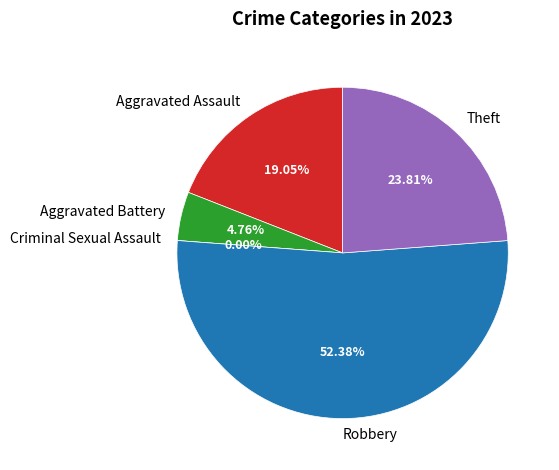

To the nearest percent, what is the difference between the Criminal Sexual Assault and Aggravated Assault slice percentages?

19%